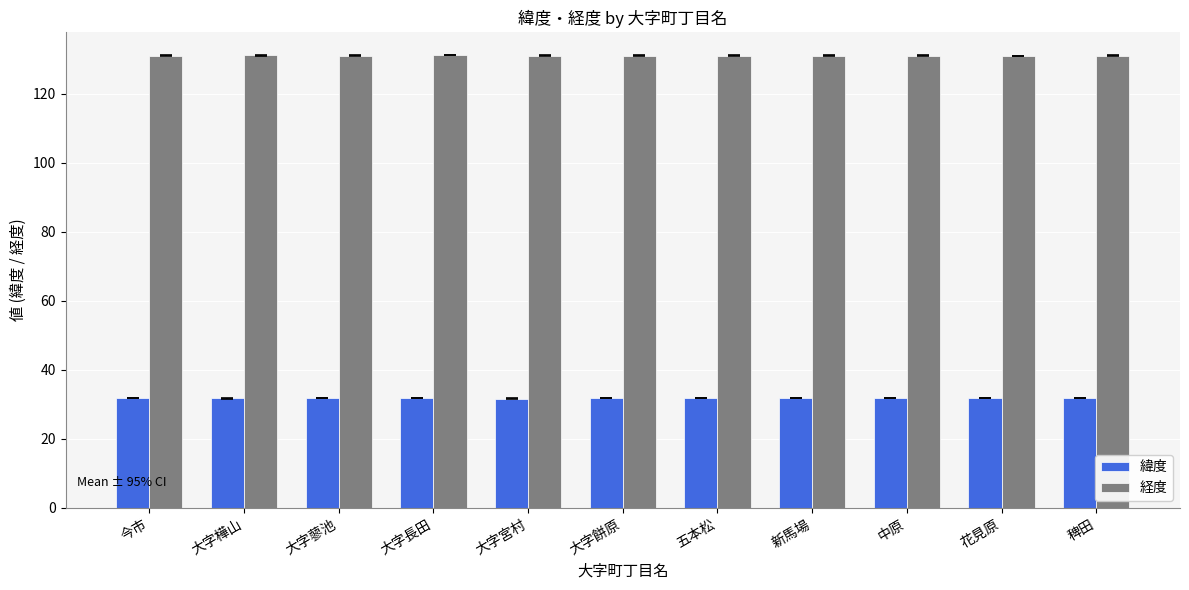

How many groups of bars are there?

11